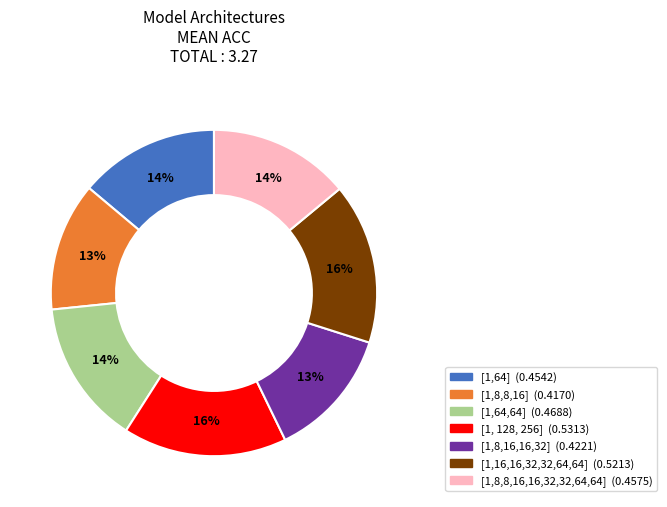

How many slices are in this pie chart?

7